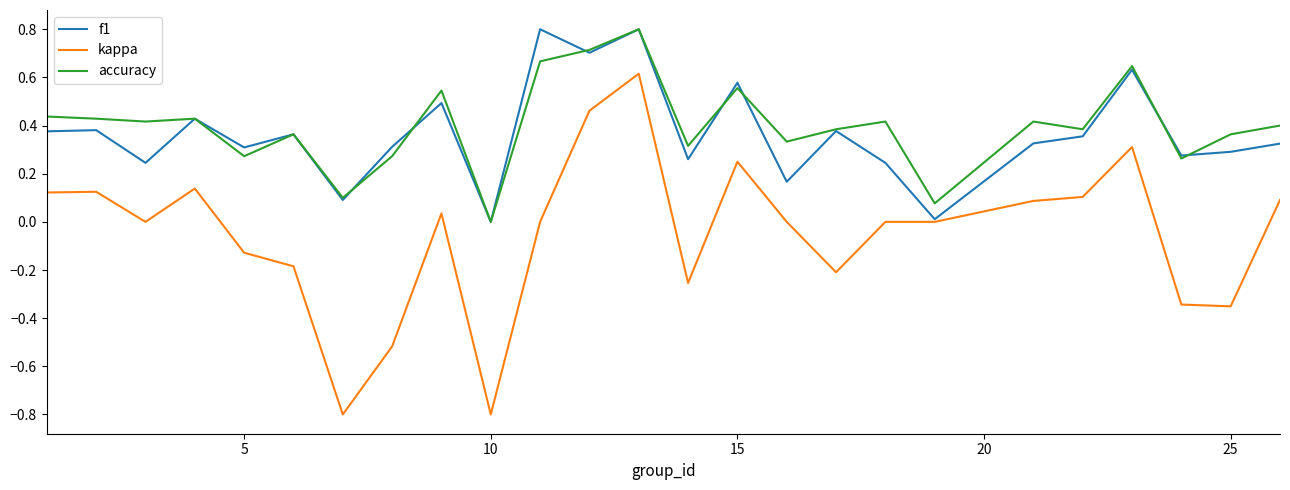

Which series has the widest spread of values?

kappa